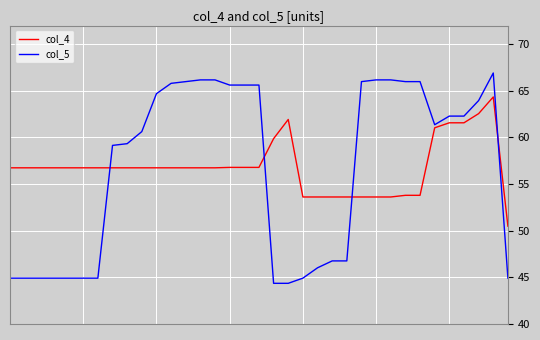

After their last crossing, which series has the higher values: col_4 or col_5?

col_4